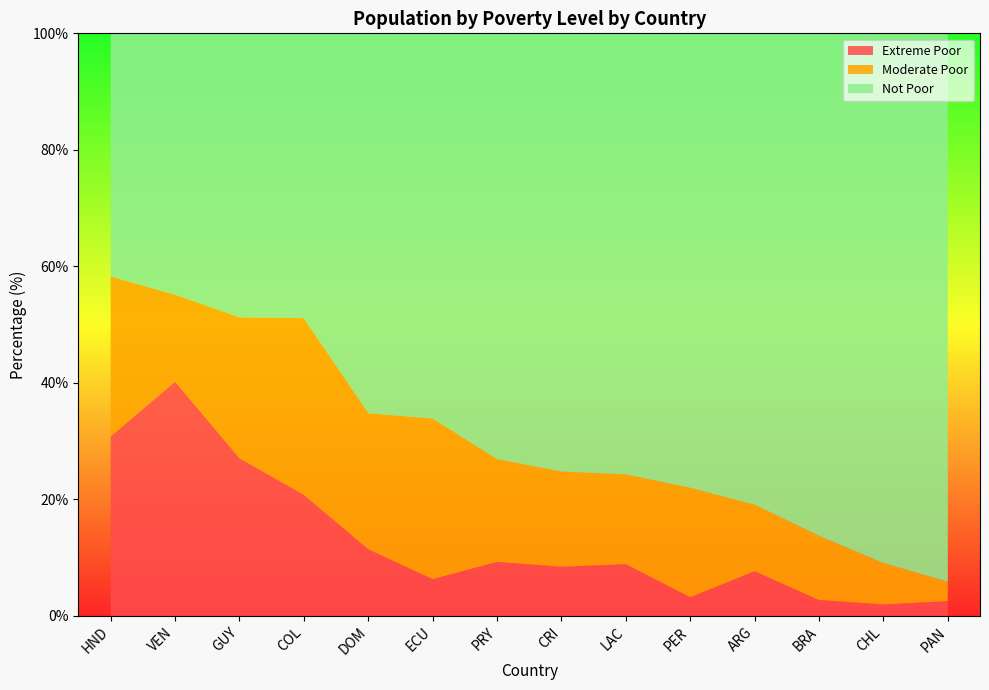

Reading right to left, extract all data points from this chart.

Extreme Poor: PAN=2.5	CHL=2.0	BRA=2.7	ARG=7.7	PER=3.2	LAC=8.9	CRI=8.4	PRY=9.3	ECU=6.3	DOM=11.4	COL=20.8	GUY=27.1	VEN=40.2	HND=30.8
Moderate Poor: PAN=3.3	CHL=7.1	BRA=11.0	ARG=11.4	PER=18.8	LAC=15.4	CRI=16.3	PRY=17.6	ECU=27.6	DOM=23.3	COL=30.3	GUY=24.2	VEN=14.9	HND=27.5
Not Poor: PAN=94.2	CHL=90.9	BRA=86.3	ARG=80.9	PER=78.0	LAC=75.7	CRI=75.2	PRY=73.1	ECU=66.1	DOM=65.2	COL=48.9	GUY=48.7	VEN=44.9	HND=41.7